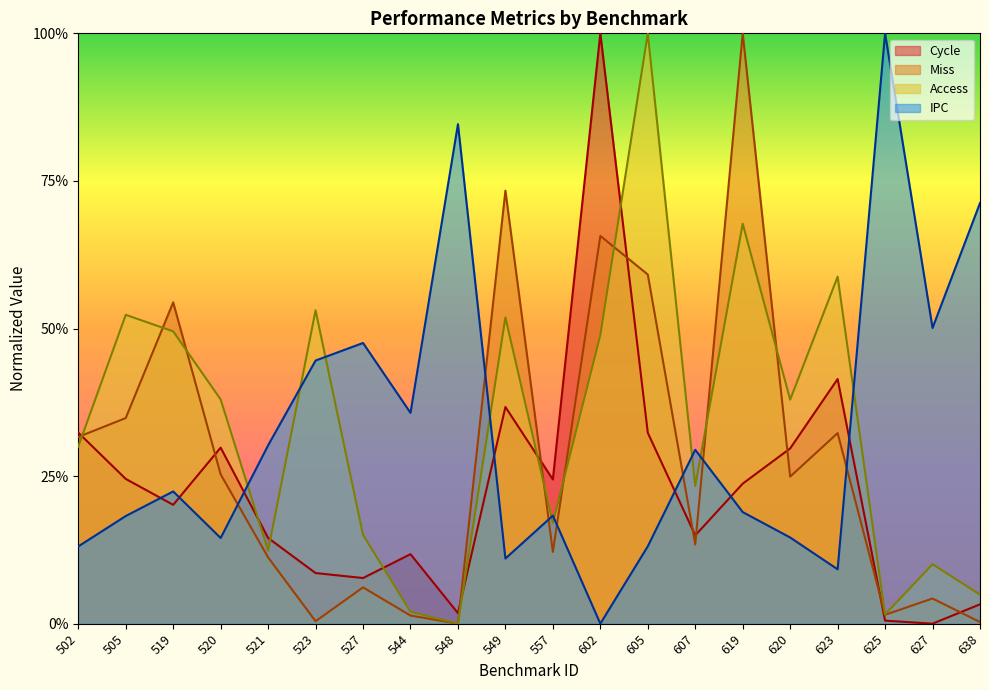

At which label does Cycle reach its peak?

602